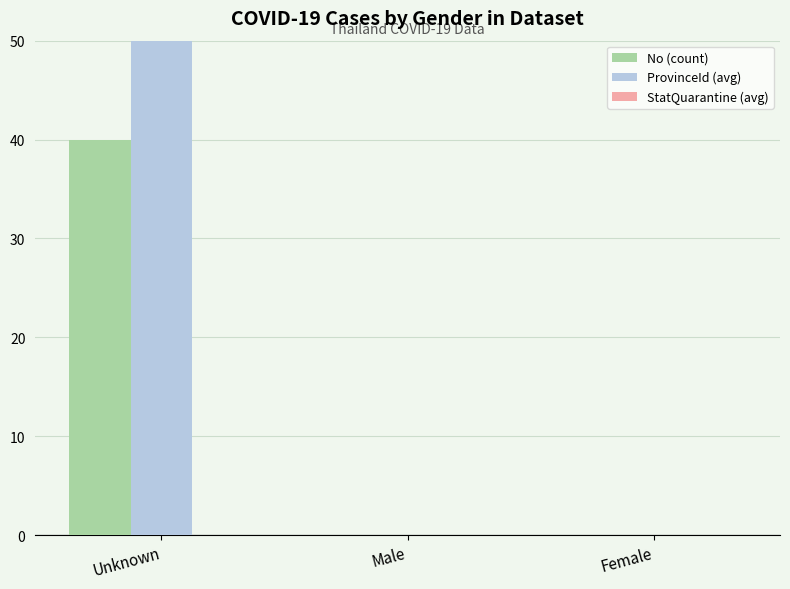

What are all the series names shown in the legend?

No (count), ProvinceId (avg), StatQuarantine (avg)